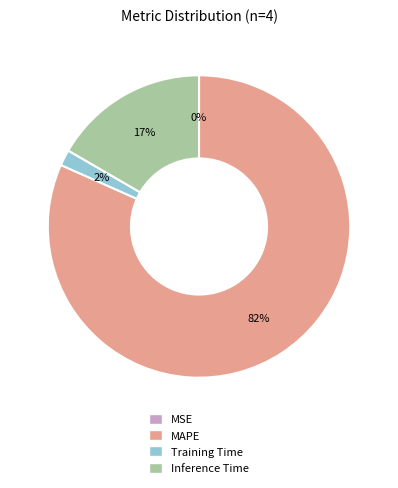

Is the sum of Training Time and Inference Time greater than half?

No